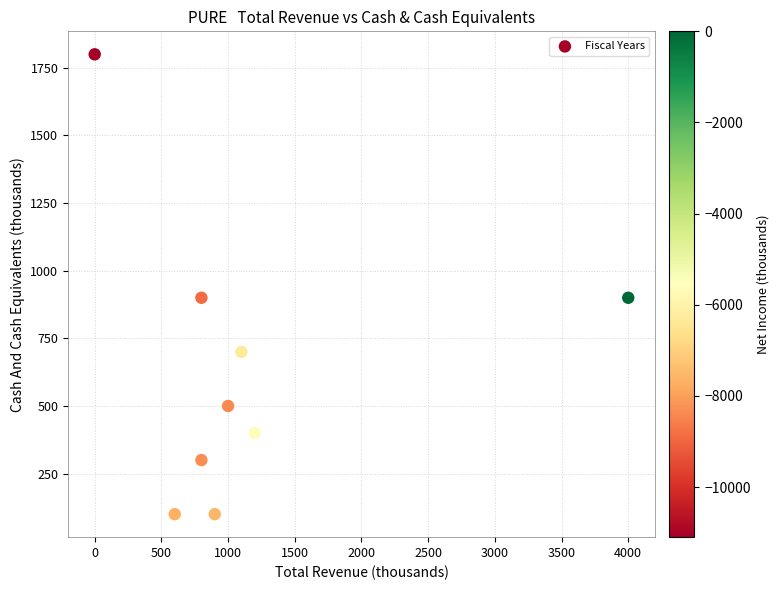

What is the average Y value?

633